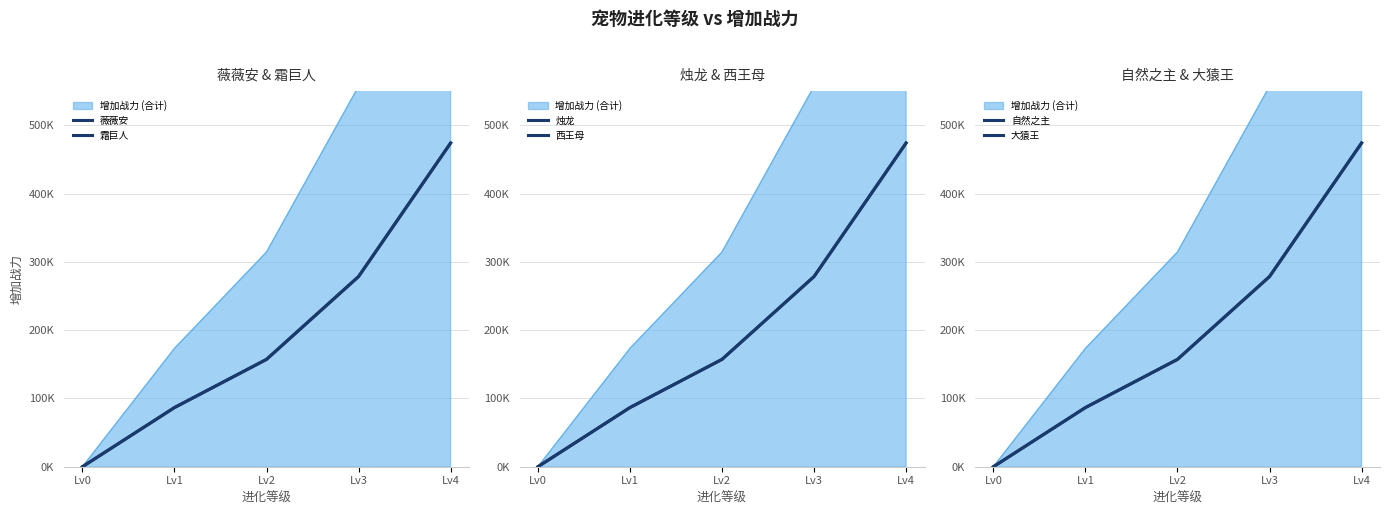

How many values in the 霜巨人 series exceed 157195?

2